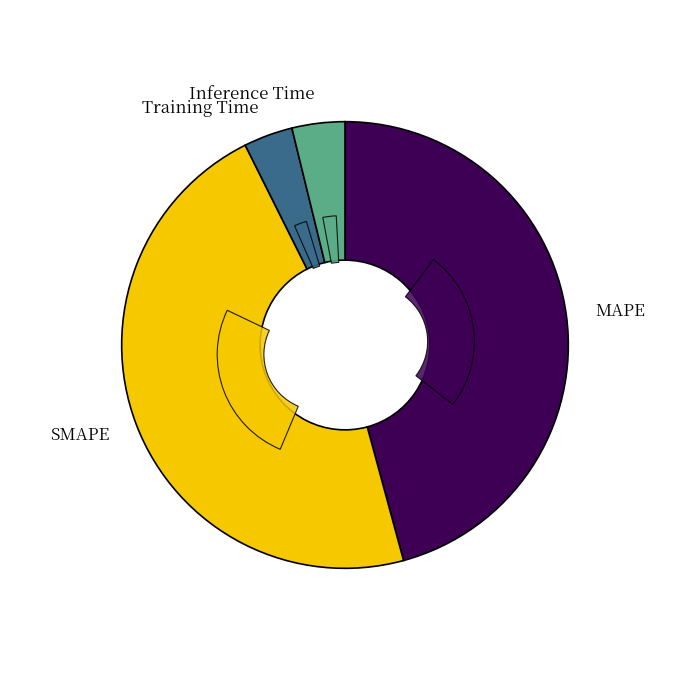

To the nearest percent, what percentage of the pie is SMAPE?

47%